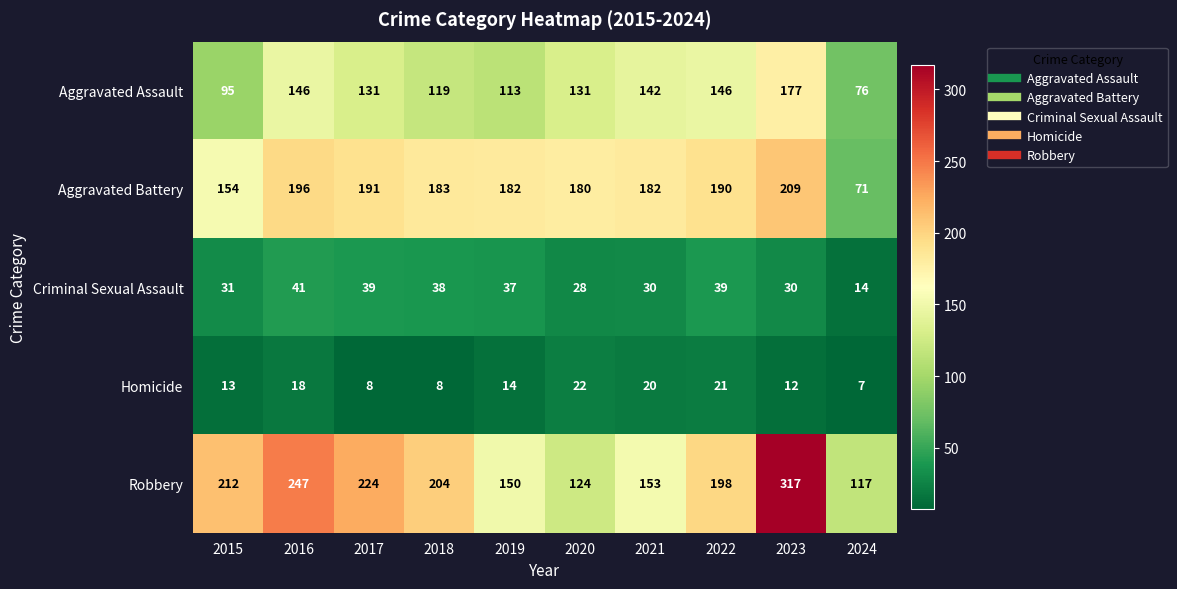

What is the difference between the Criminal Sexual Assault values at 2018 and 2023?

8